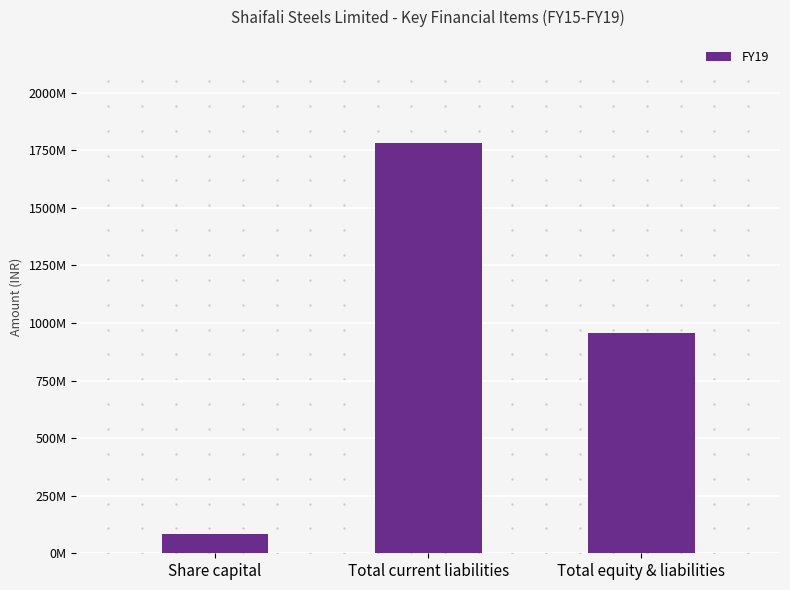

What is the ratio of the value at Share capital to the value at Total equity & liabilities?

0.1